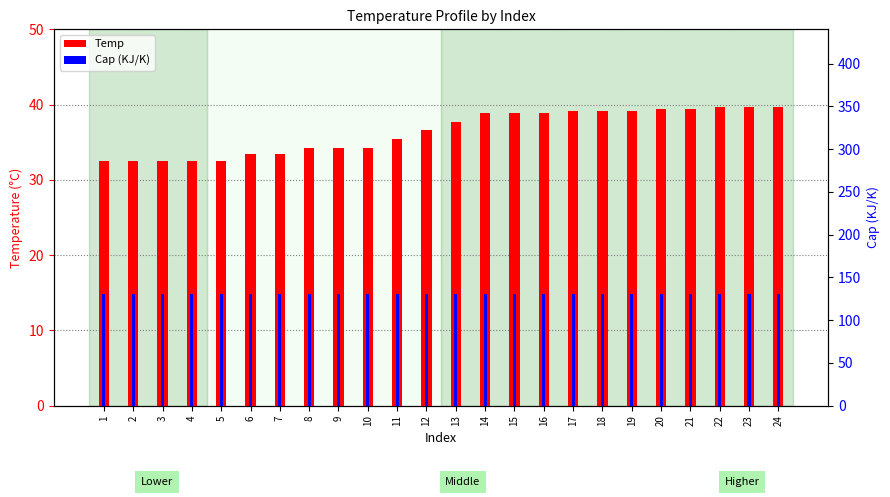

What is the sum of all Cap (KJ/K) values?

3144.0